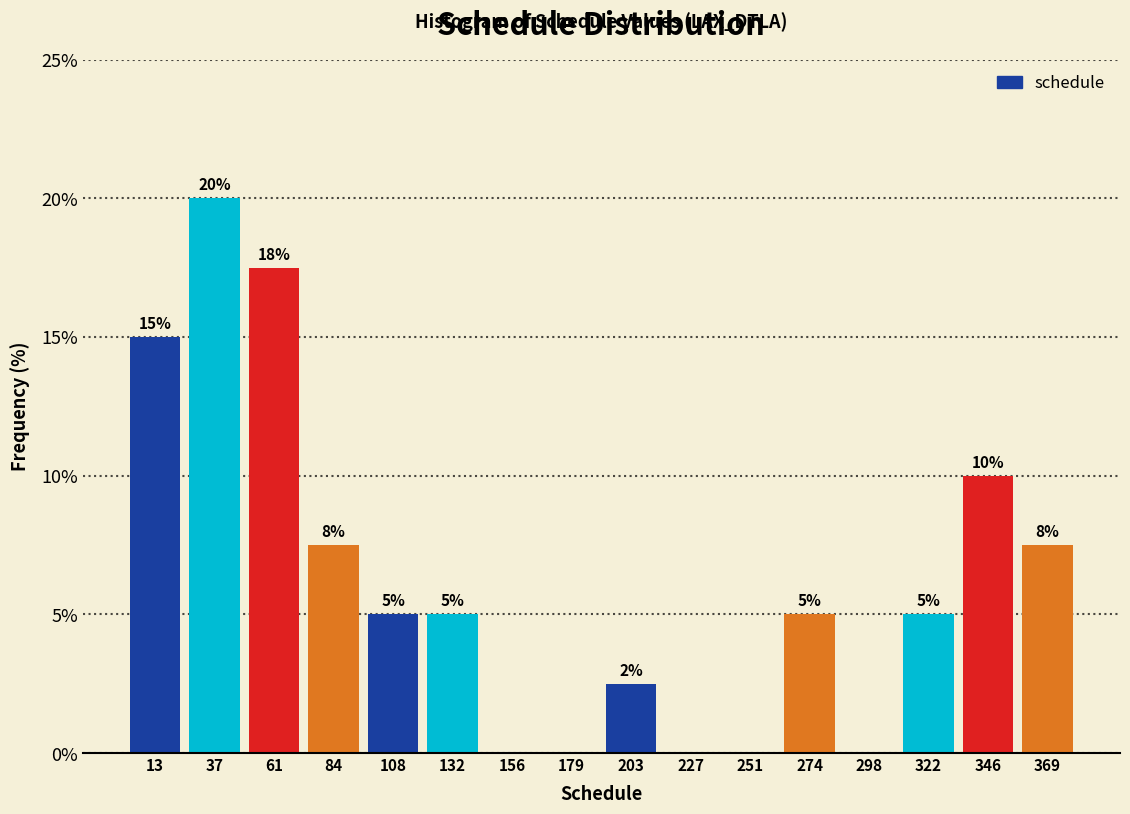

Which range on the x-axis has the tallest bar?

25 to 50